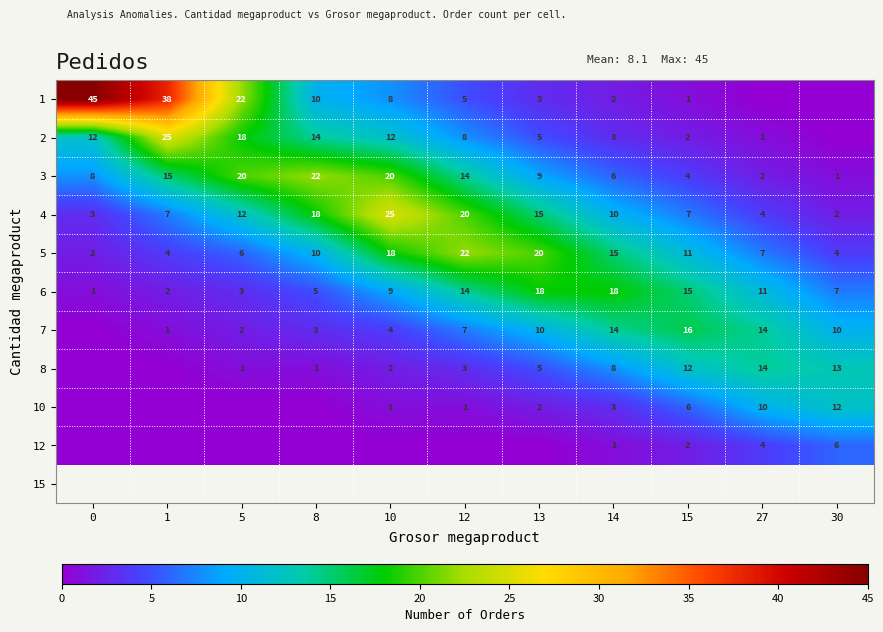

What is the maximum value for 5?

22